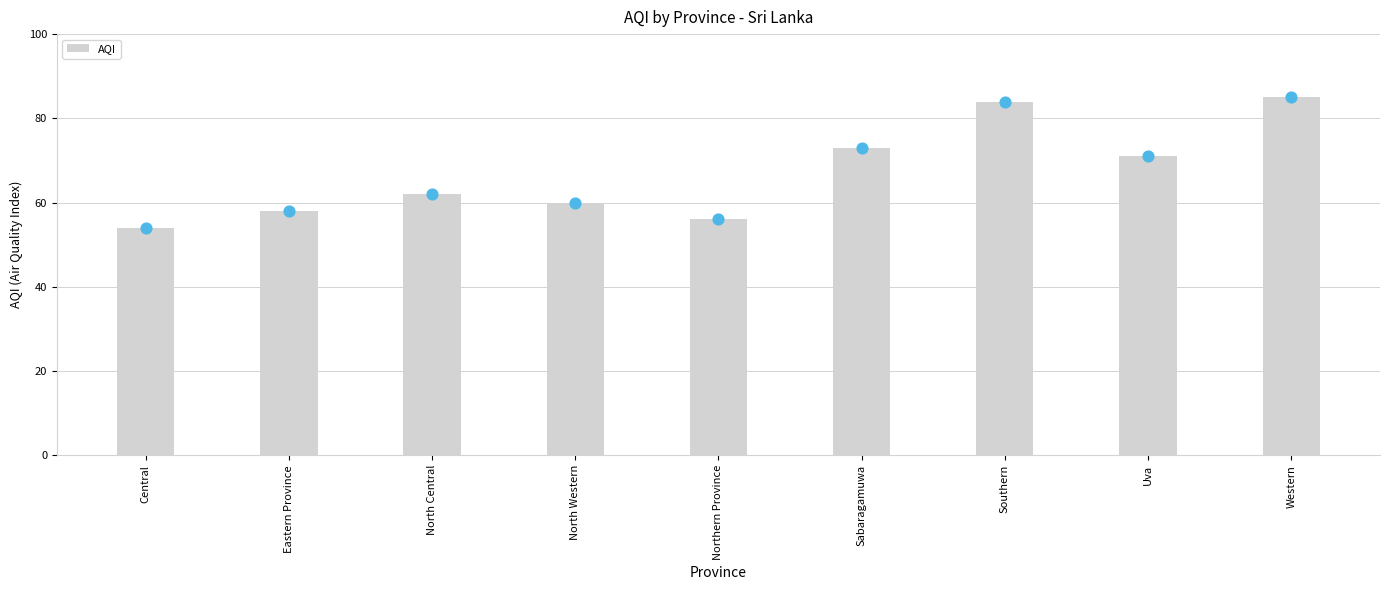

Approximately how many times larger is the value at Central compared to Eastern Province?

0.9